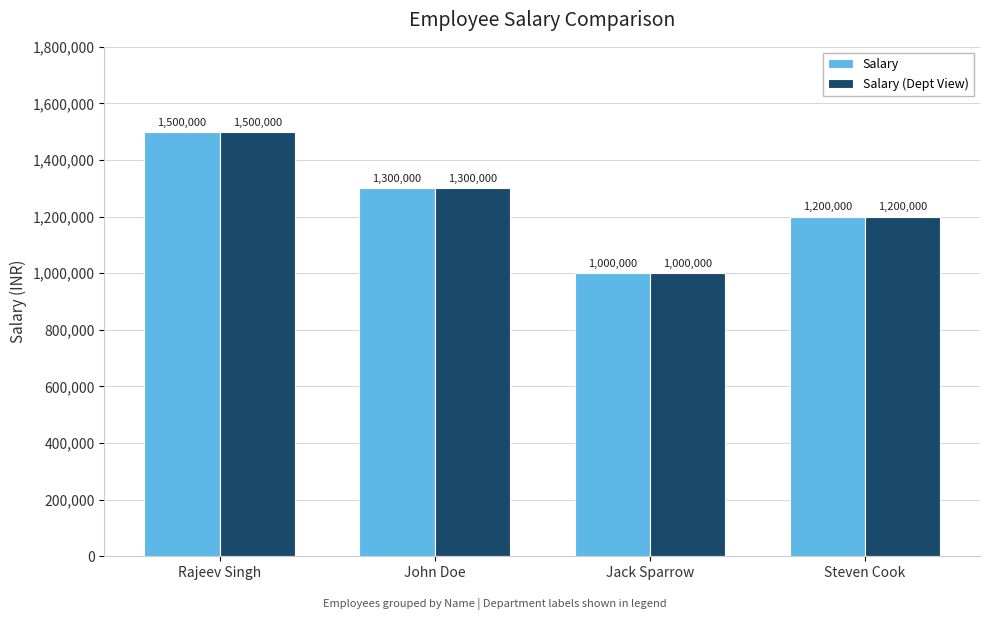

Reading right to left, extract all data points from this chart.

Salary: 1200000	1000000	1300000	1500000
Salary (Dept View): 1200000	1000000	1300000	1500000